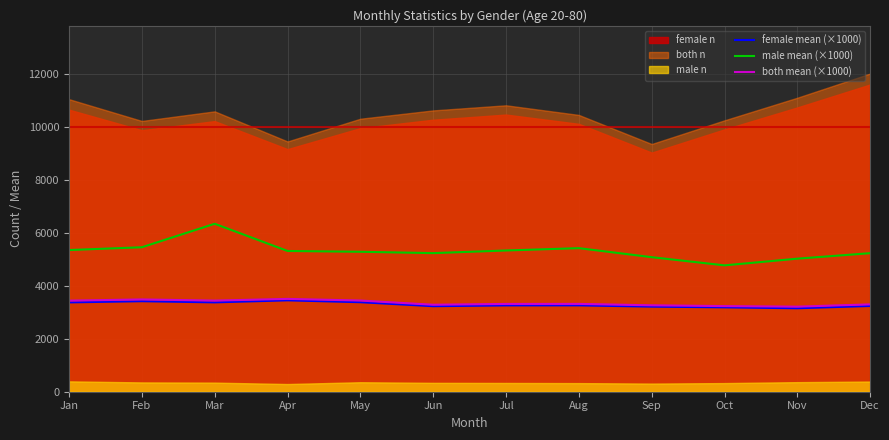

Rank the categories by female mean (×1000) value from highest to lowest.

Apr, Feb, May, Mar, Jan, Aug, Jul, Dec, Jun, Sep, Oct, Nov